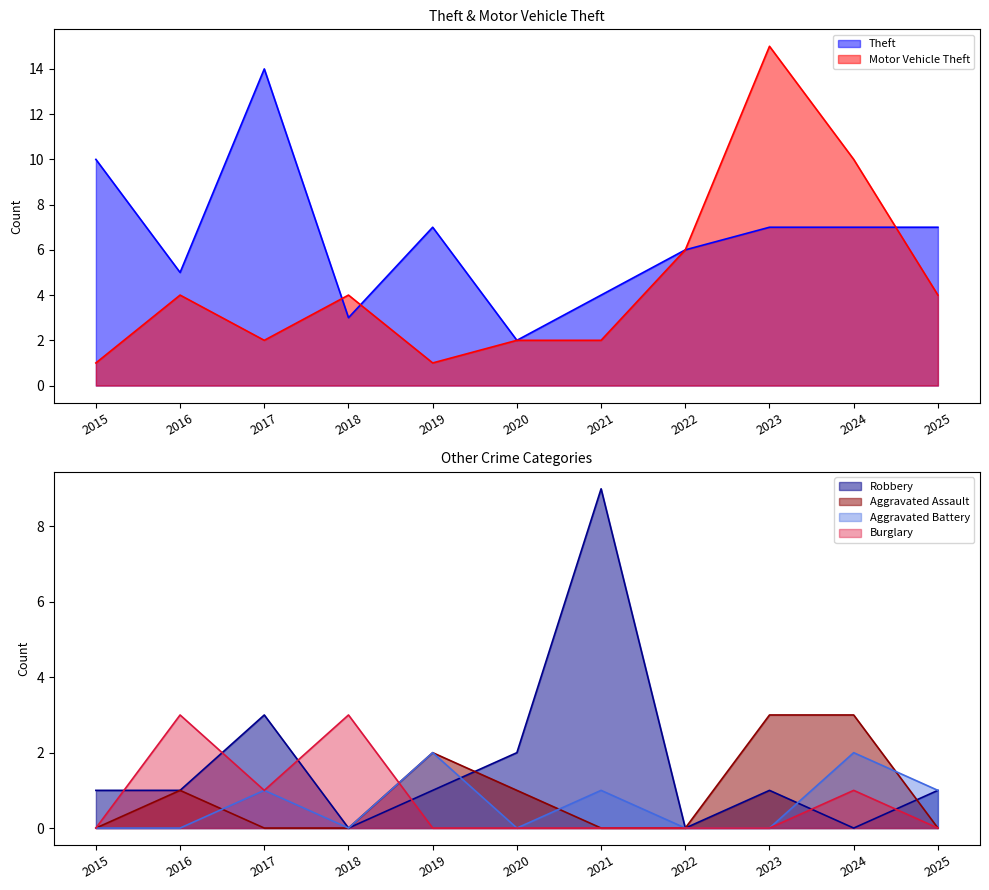

What is the difference between the maximum and minimum values in the Robbery series?

9